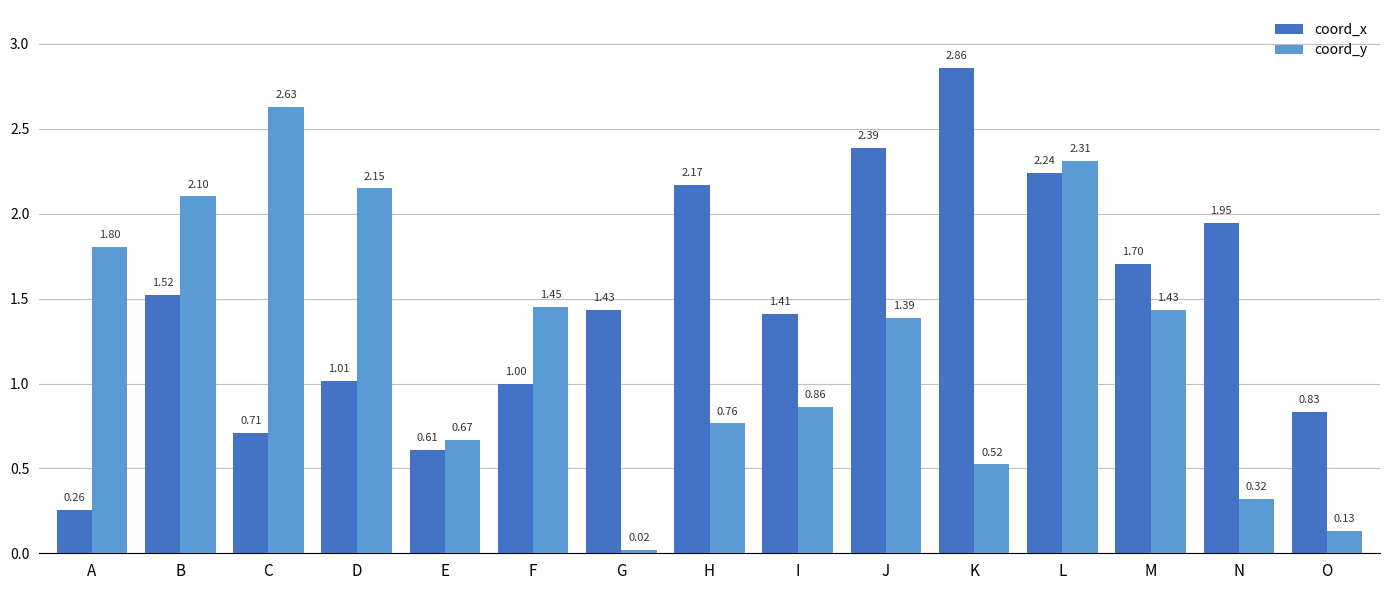

Count the number of categories in the chart.

15